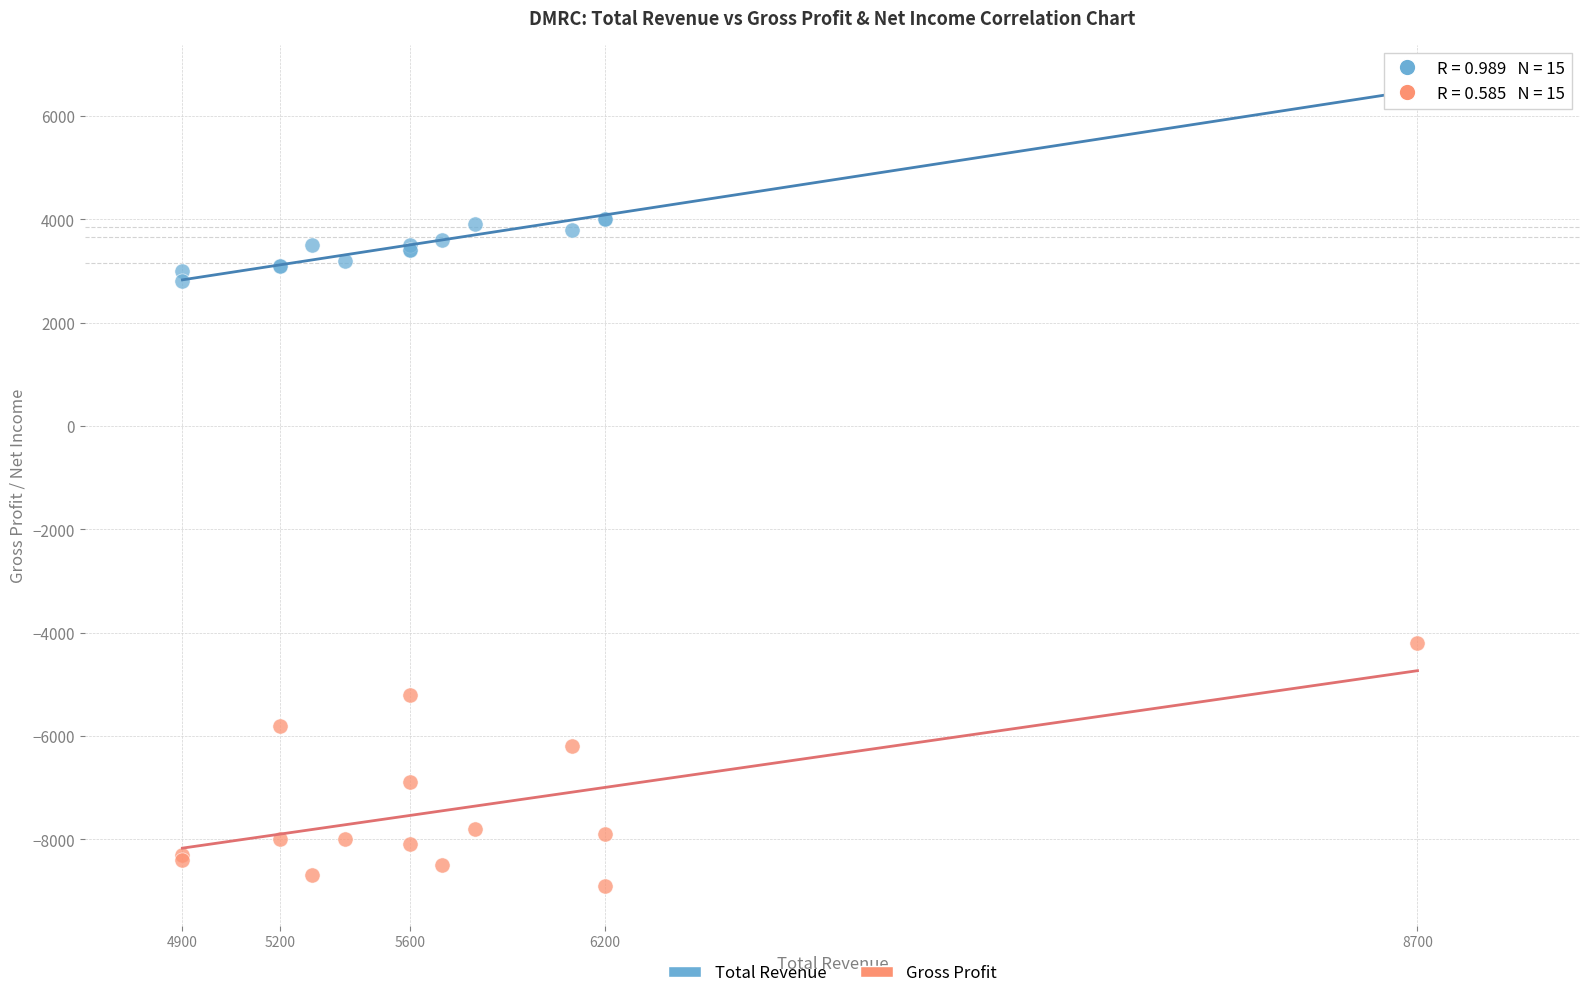

Which series contains the highest Y value?

Total Revenue